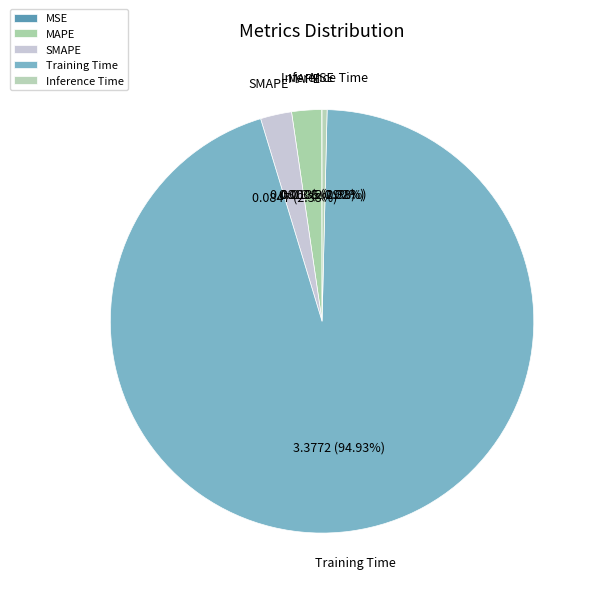

Which category has the biggest portion of the pie?

Training Time